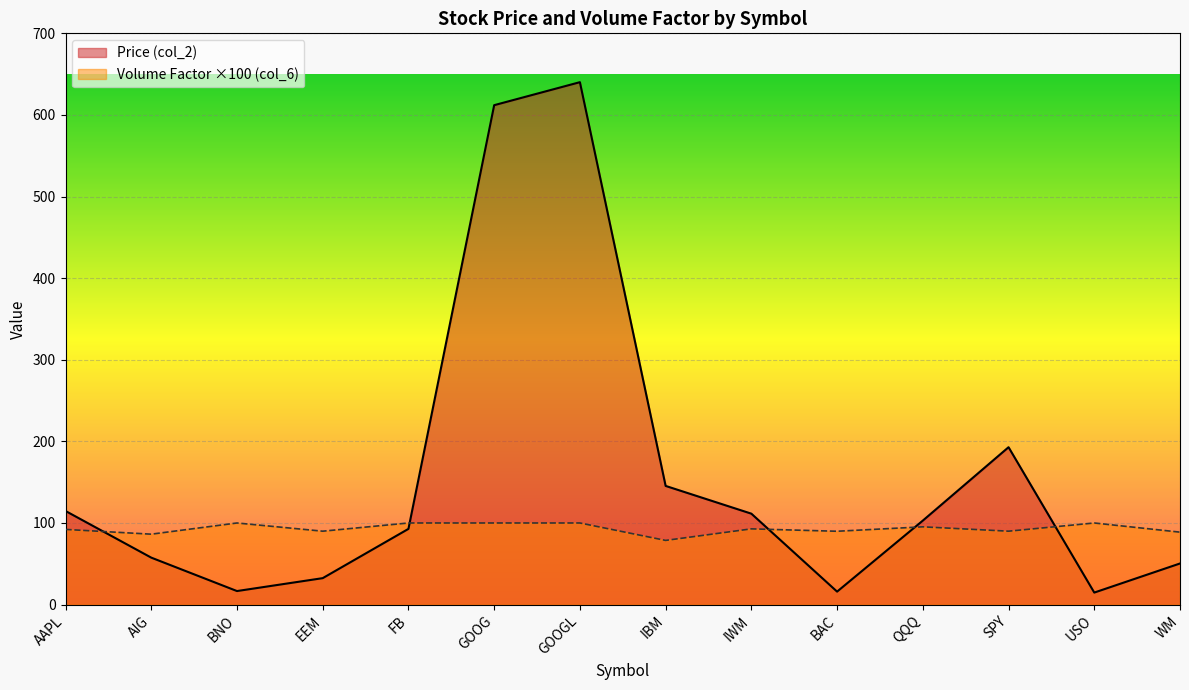

How many categories are shown in the chart?

14